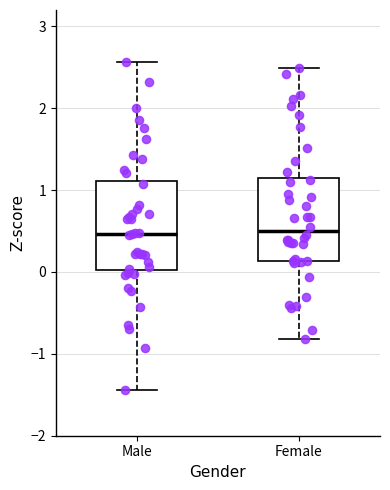

Reading left to right, transcribe this box plot: for each box, give where its median line is, the range the box spans, and where its two whiskers end, as read against the y-axis. The values are not printed on the chart, so give them approximately, as read against the axis.

Male: median 0.5, box 0.0 to 1.1, whiskers -1.4 to 2.6
Female: median 0.5, box 0.1 to 1.2, whiskers -0.8 to 2.5